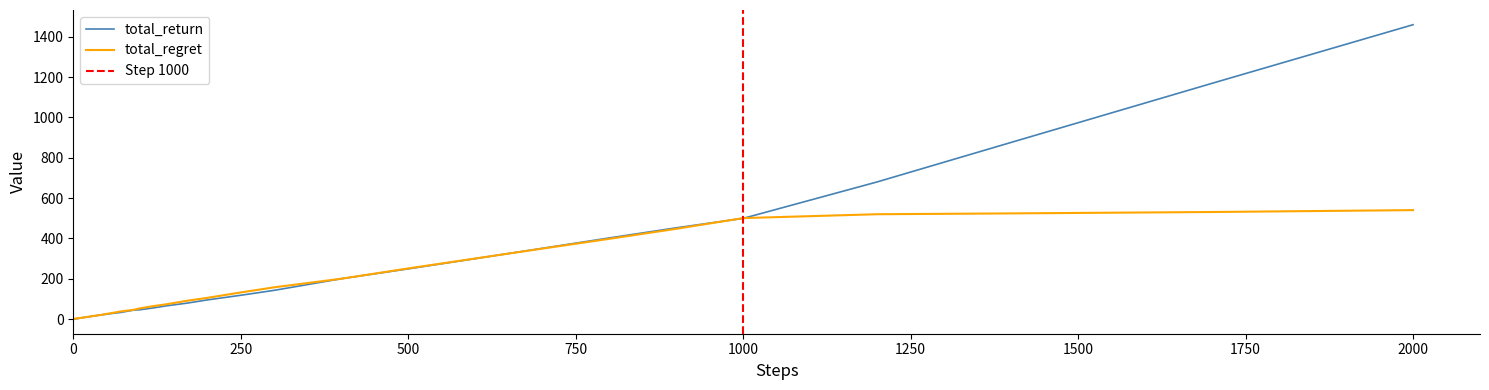

What is the greatest value displayed?

1459.7